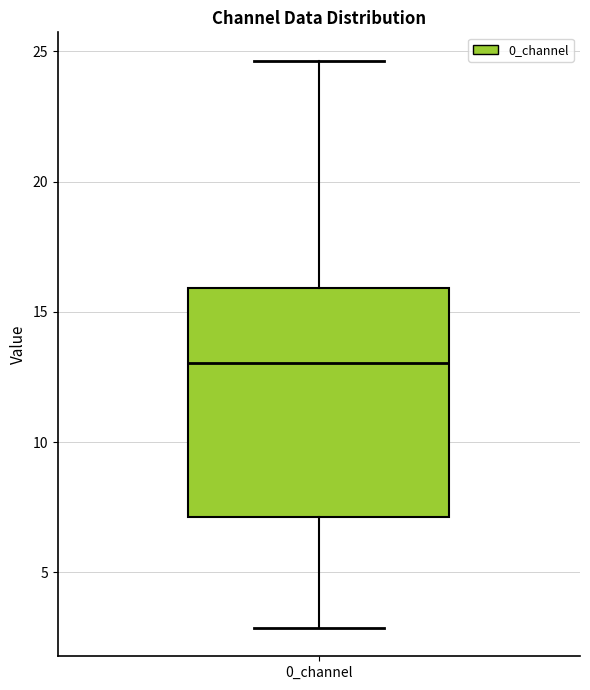

Transcribe this box plot: give where the median line is, the range the box spans, and where the two whiskers end, as read against the y-axis. The values are not printed on the chart, so give them approximately, as read against the axis.

median 13.0, box 7.0 to 16.0, whiskers 3.0 to 24.5